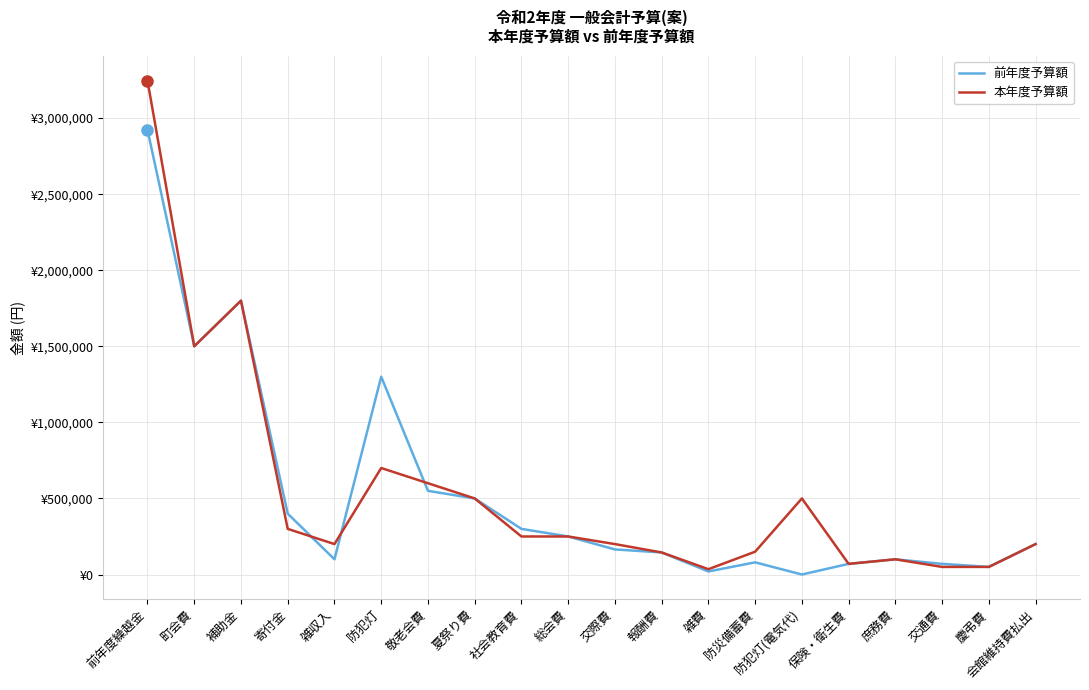

Does the chart have visible grid lines?

Yes